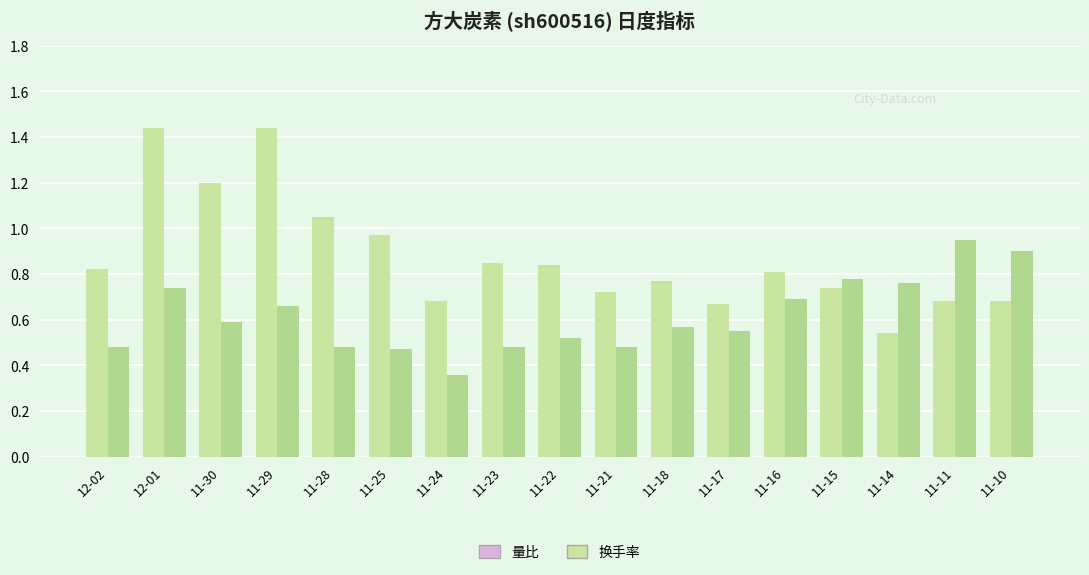

What are all the series names shown in the legend?

量比, 换手率